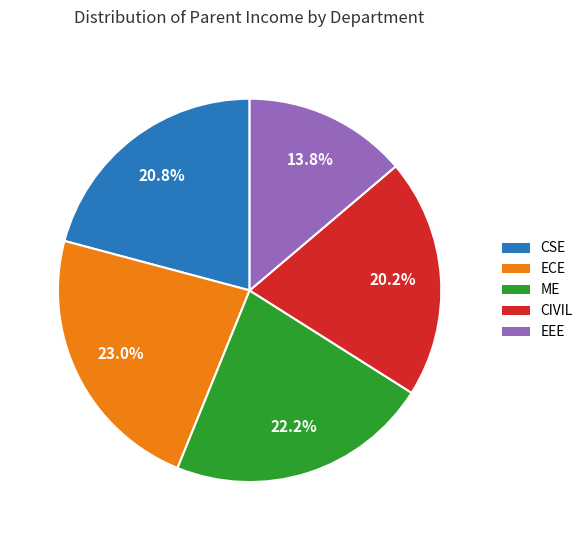

What is the ratio of the value at EEE to the value at ME?

0.6